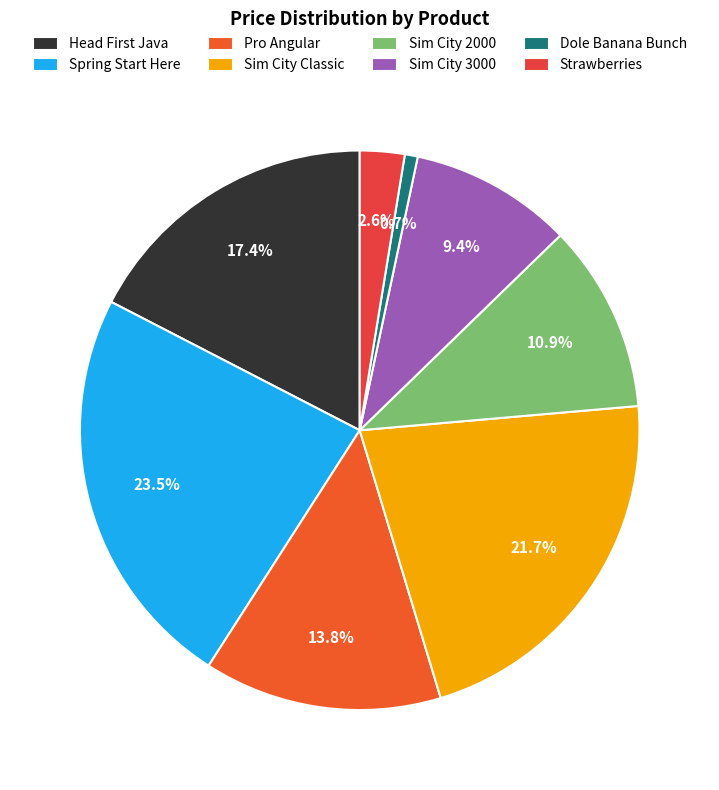

How many slices are in this pie chart?

8